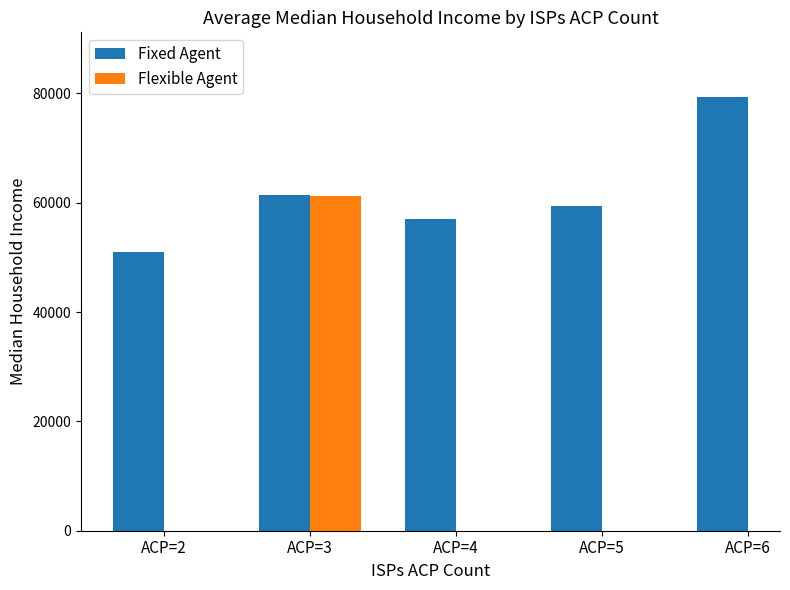

The value of Fixed Agent at ACP=2 is 23151.1. True or false?

False